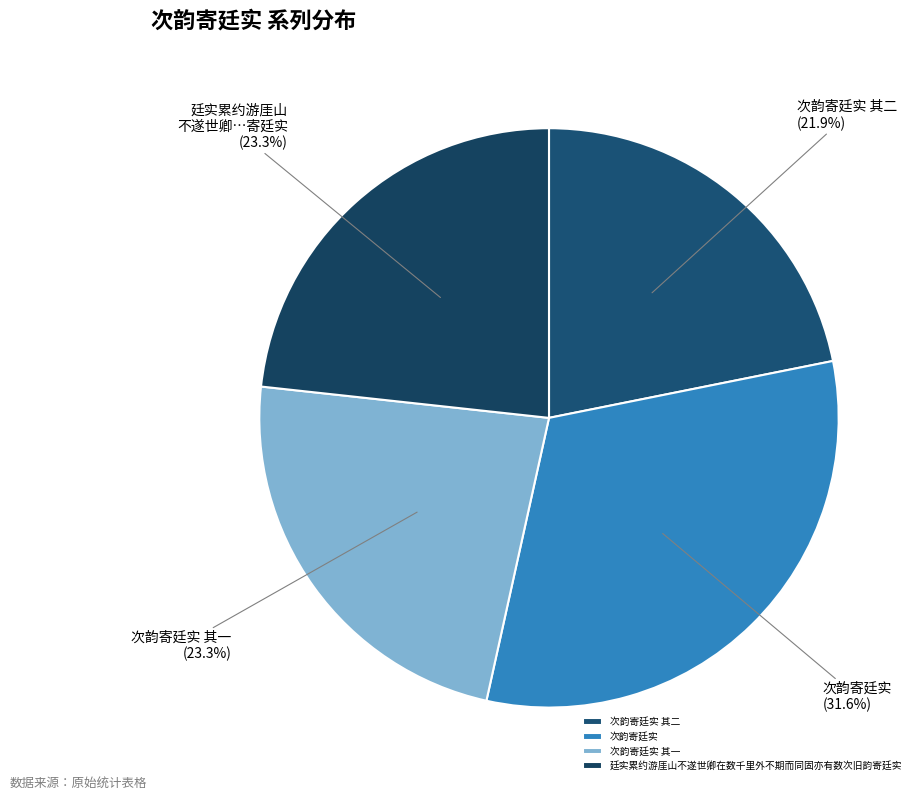

Count the number of slices in the pie.

4